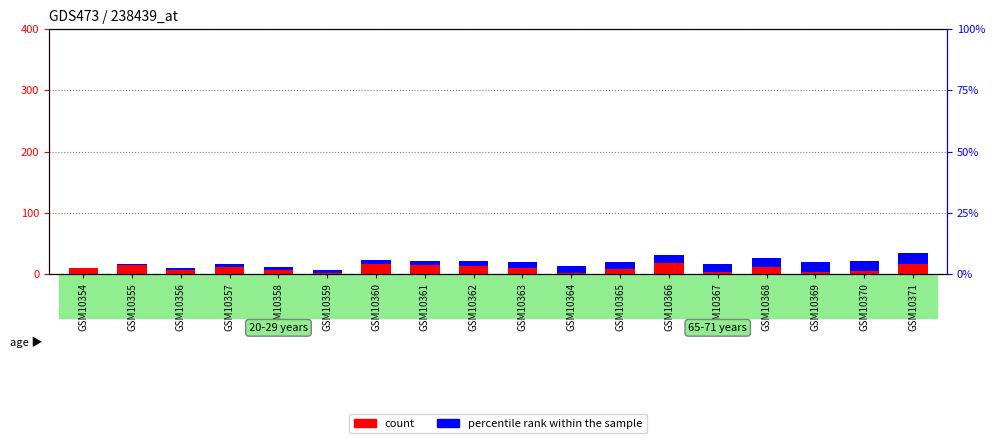

Reading right to left, transcribe all the data shown in this chart.

count: GSM10371=17	GSM10370=5	GSM10369=4	GSM10368=11	GSM10367=3	GSM10366=18	GSM10365=8	GSM10364=2	GSM10363=10	GSM10362=13	GSM10361=14	GSM10360=16	GSM10359=1	GSM10358=6	GSM10357=12	GSM10356=7	GSM10355=15	GSM10354=9
percentile rank within the sample: GSM10371=18	GSM10370=17	GSM10369=16	GSM10368=15	GSM10367=14	GSM10366=13	GSM10365=12	GSM10364=11	GSM10363=10	GSM10362=9	GSM10361=8	GSM10360=7	GSM10359=6	GSM10358=5	GSM10357=4	GSM10356=3	GSM10355=2	GSM10354=1